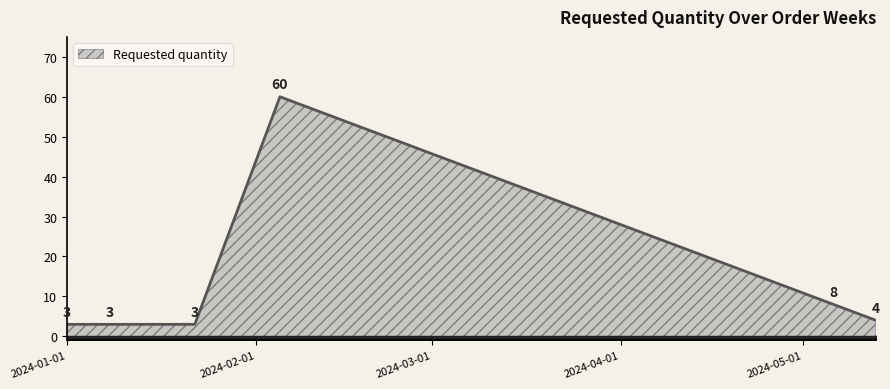

The value at 2024-01-22 is 3. True or false?

True